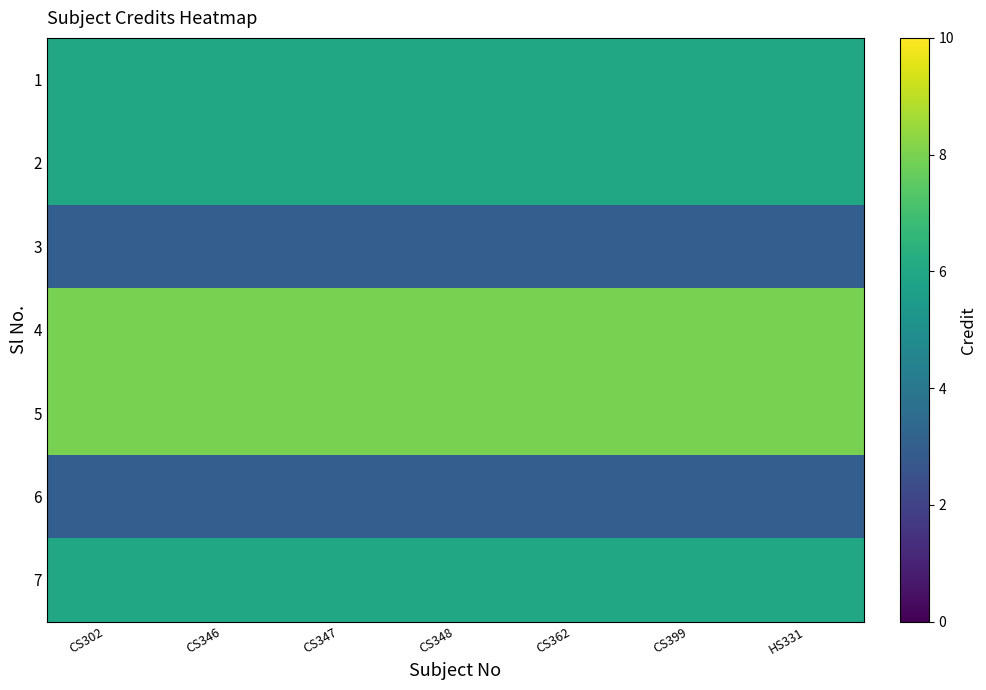

What is the total value across all series at CS346?

40